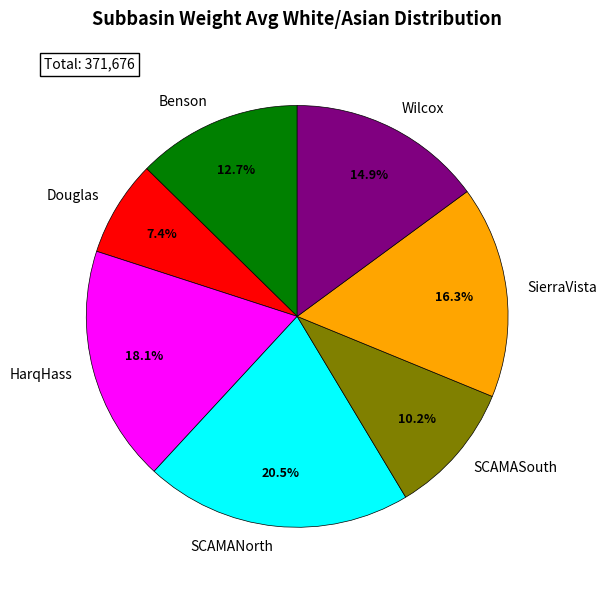

Which slice is the smallest?

Douglas